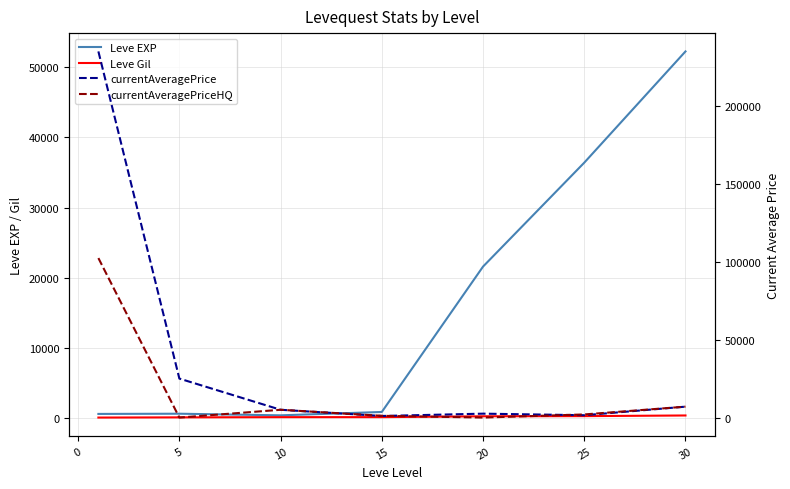

Rank the series at 20 from lowest to highest value.

currentAveragePriceHQ, Leve Gil, currentAveragePrice, Leve EXP